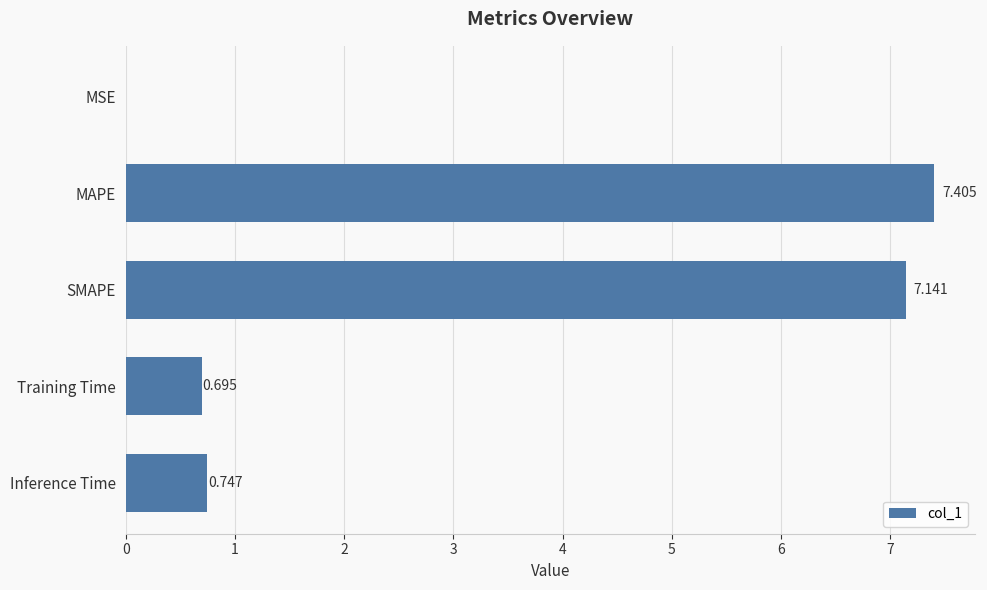

Between Training Time and MSE, which is larger?

Training Time